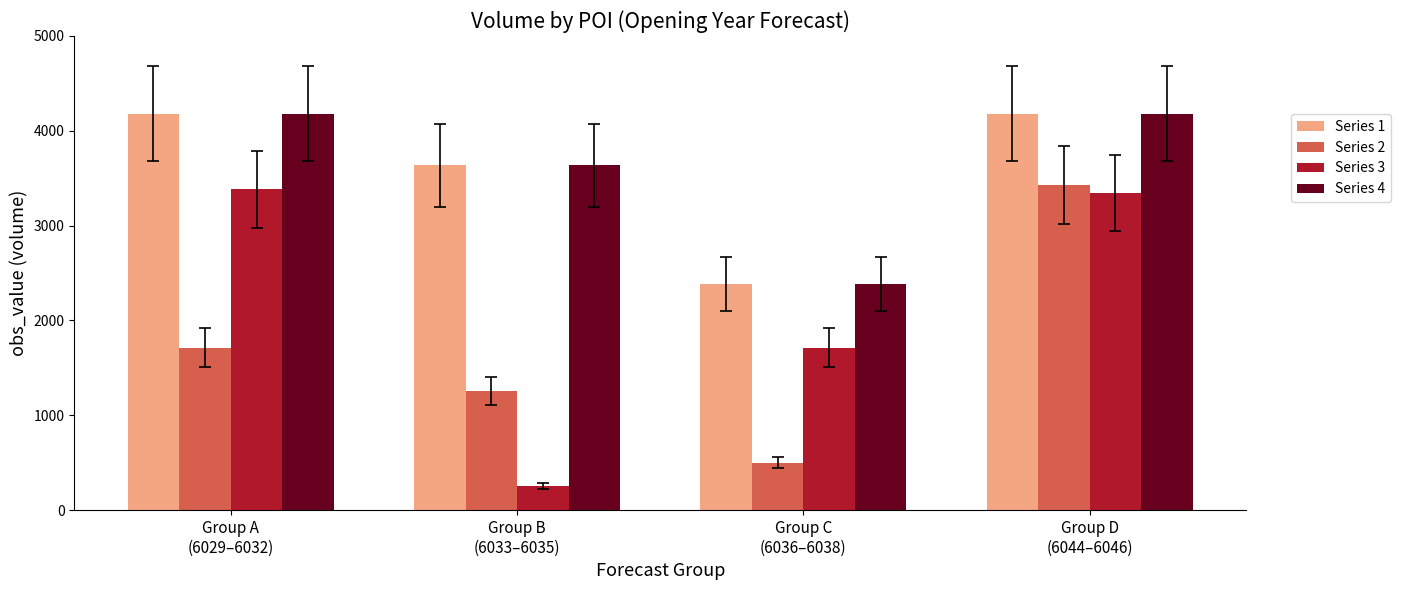

Which label corresponds to the smallest value in the chart?

Group B
(6033–6035)